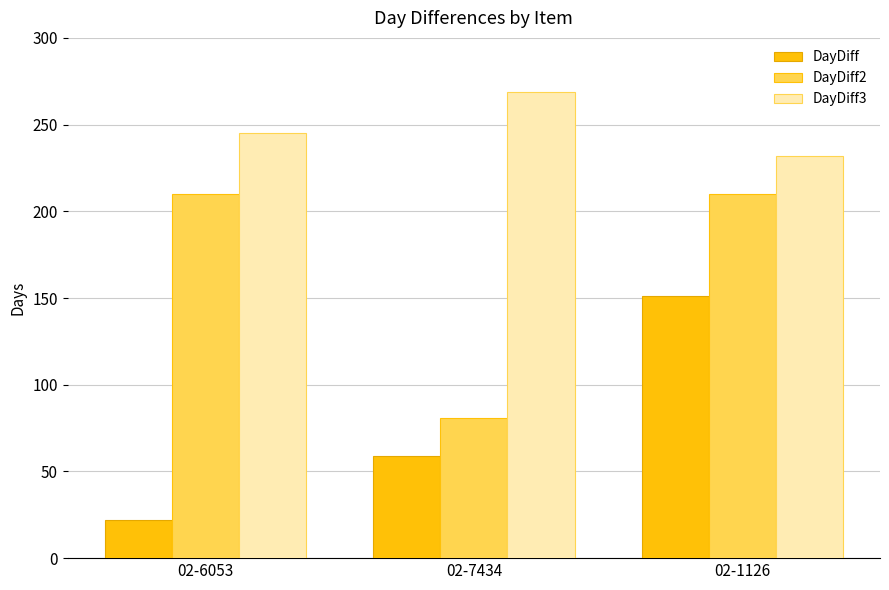

What is the approximate value of DayDiff2 at 02-1126?

210